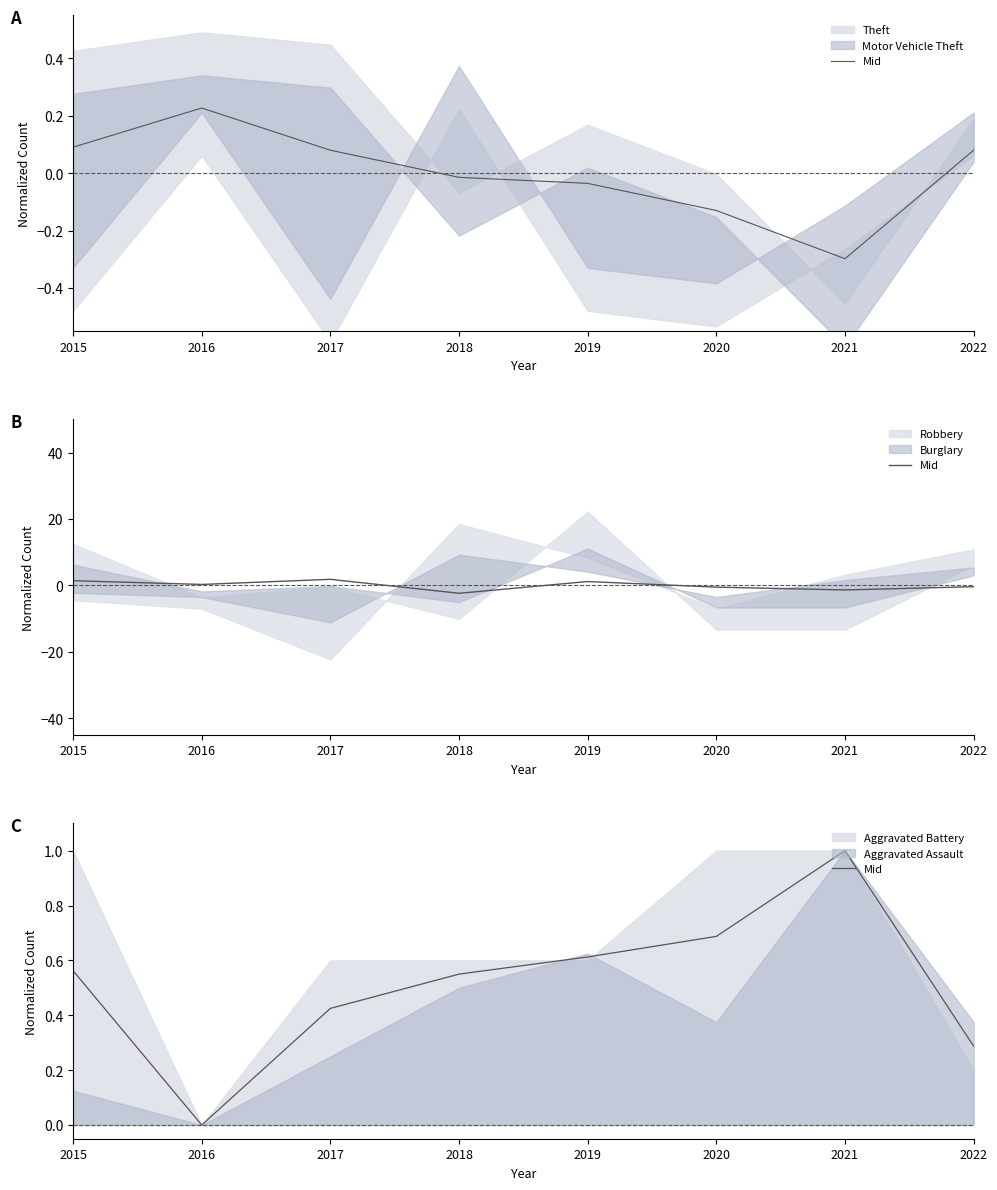

List the labels in order of value, smallest first.

2016, 2022, 2017, 2018, 2015, 2019, 2020, 2021